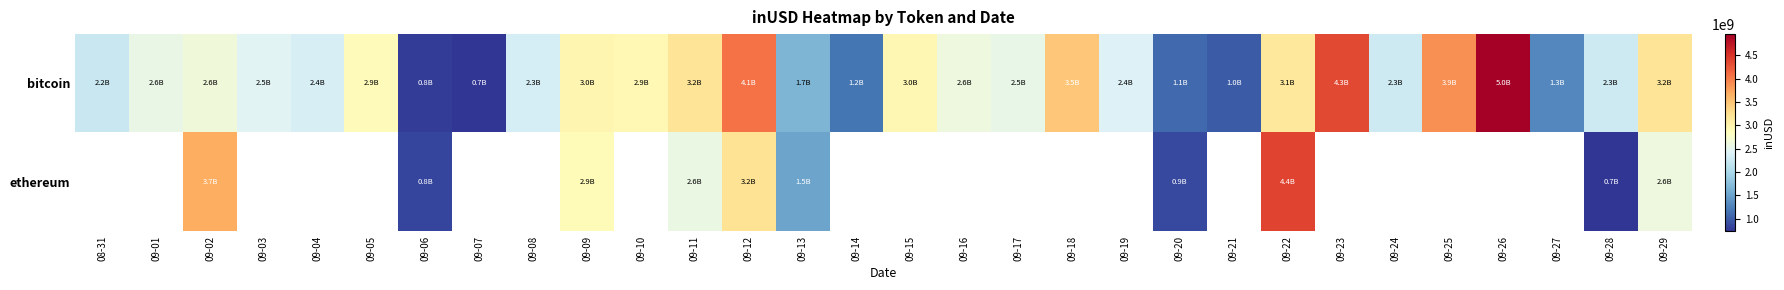

What is the lowest value of the bitcoin series?

749853266.7